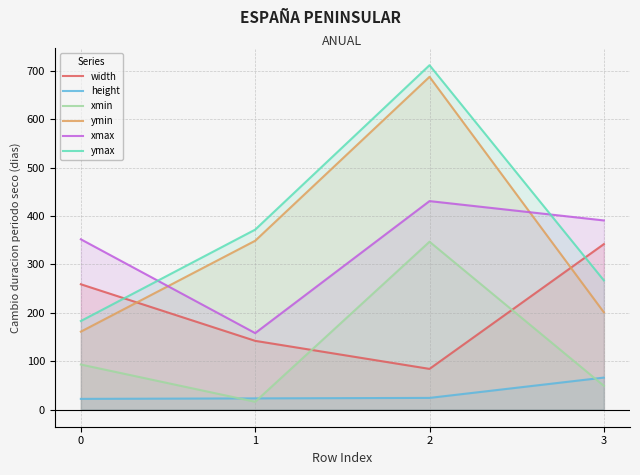

Is the value of height at 3 greater than the value of ymax at 2?

No